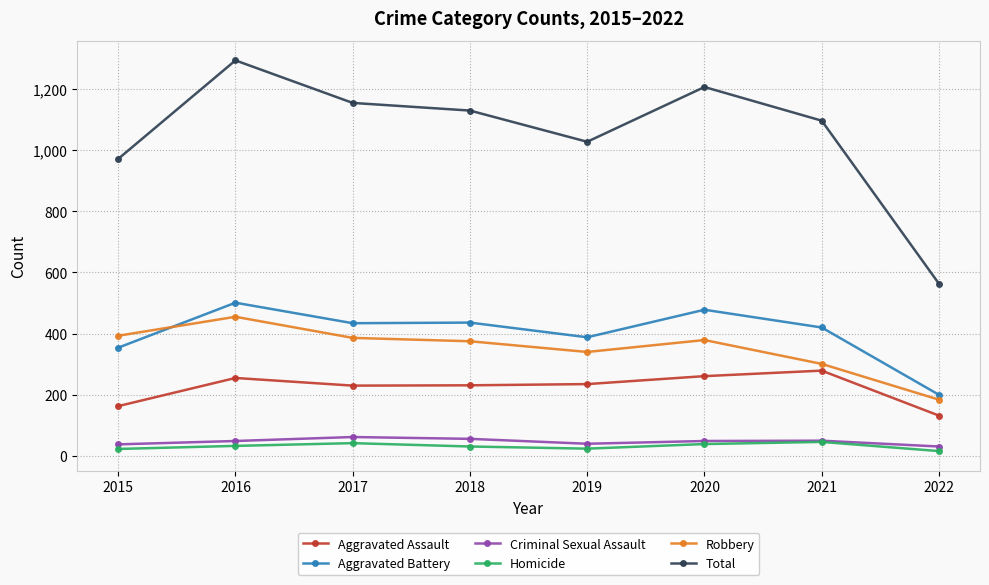

True or false: Aggravated Battery has a value of 704 at 2016.

False